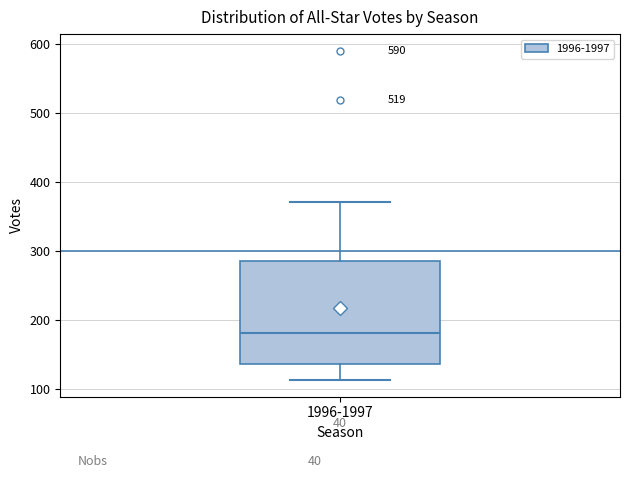

Transcribe this box plot: give where the median line is, the range the box spans, and where the two whiskers end, as read against the y-axis. The values are not printed on the chart, so give them approximately, as read against the axis.

median 180, box 140 to 290, whiskers 110 to 370